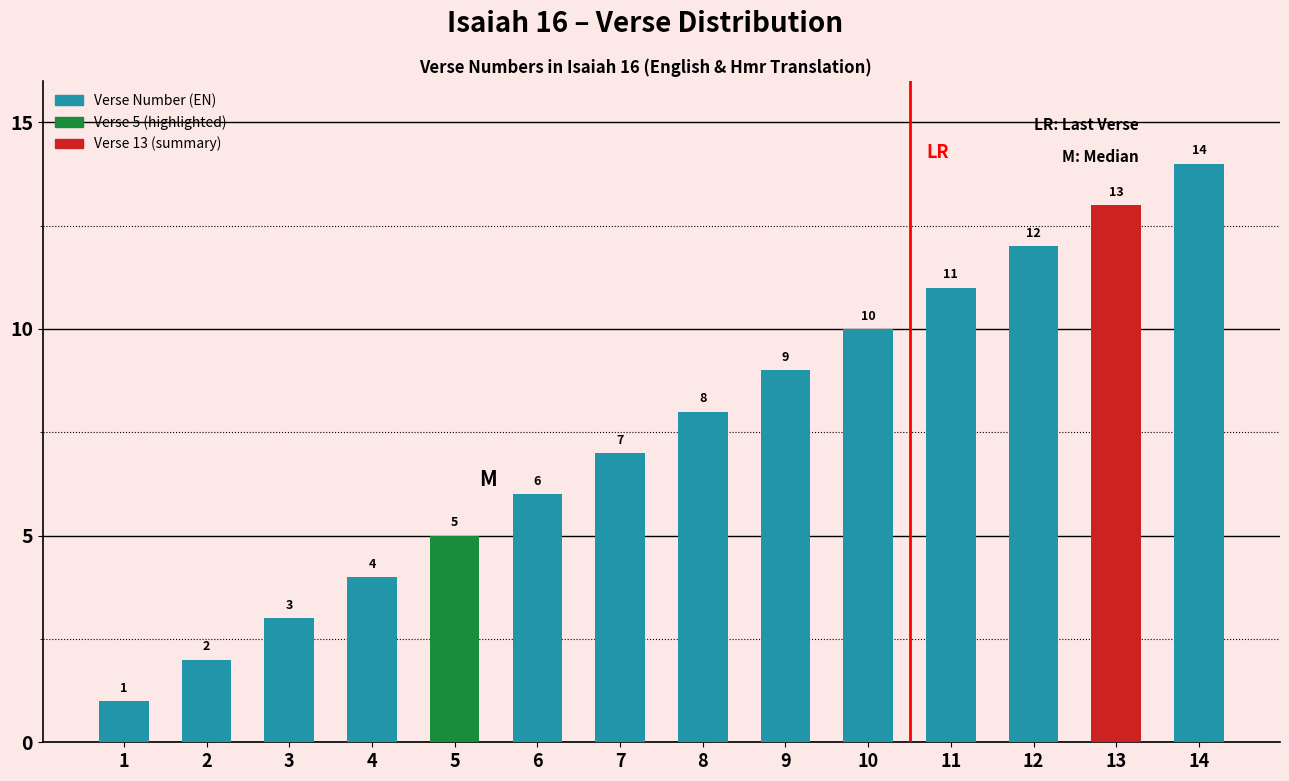

What is the sum of all values?

105